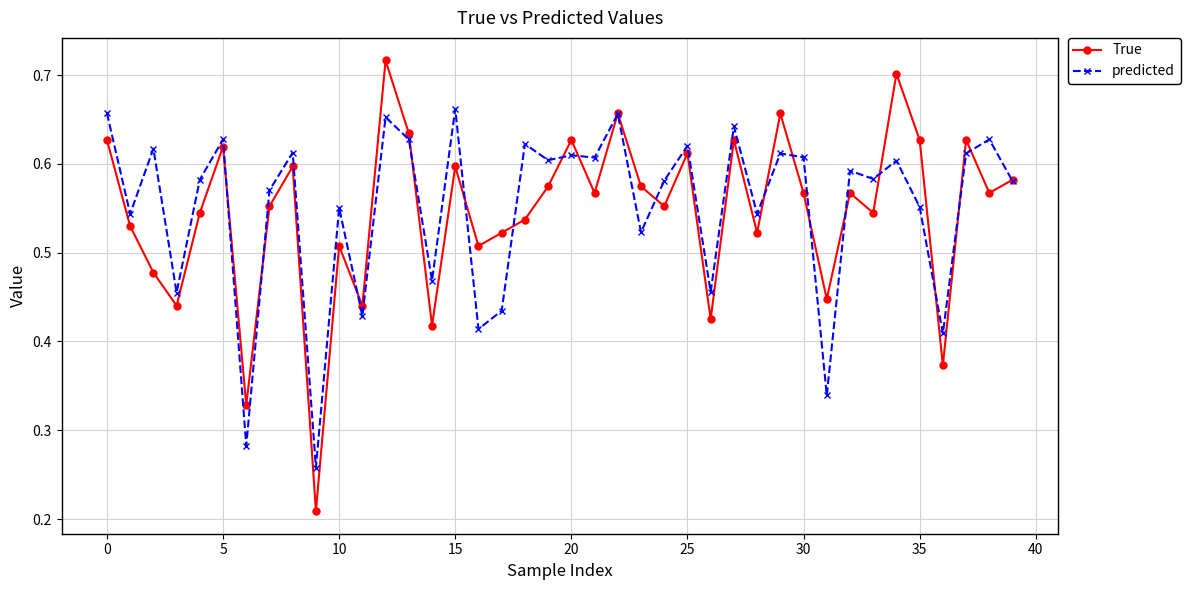

Which series has the widest spread of values?

True